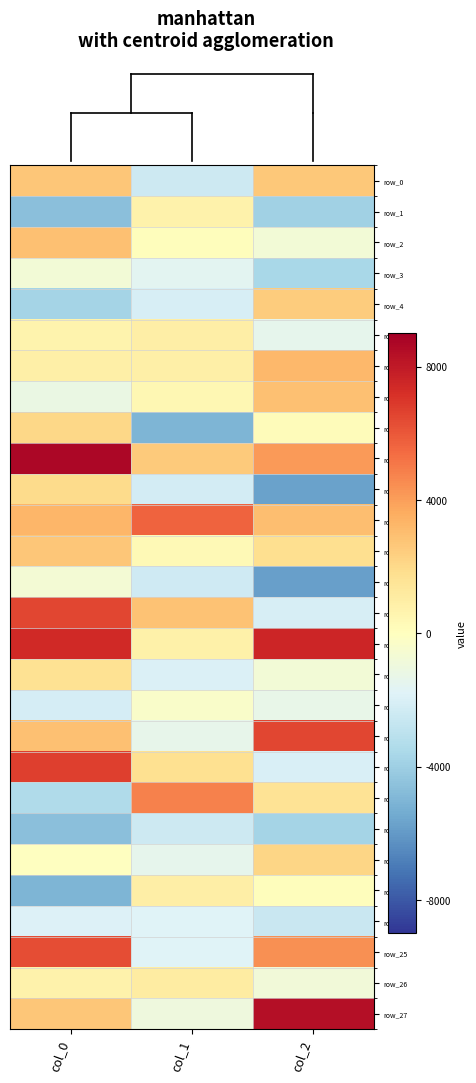

Read the row_17 value at col_2.

-1317.8